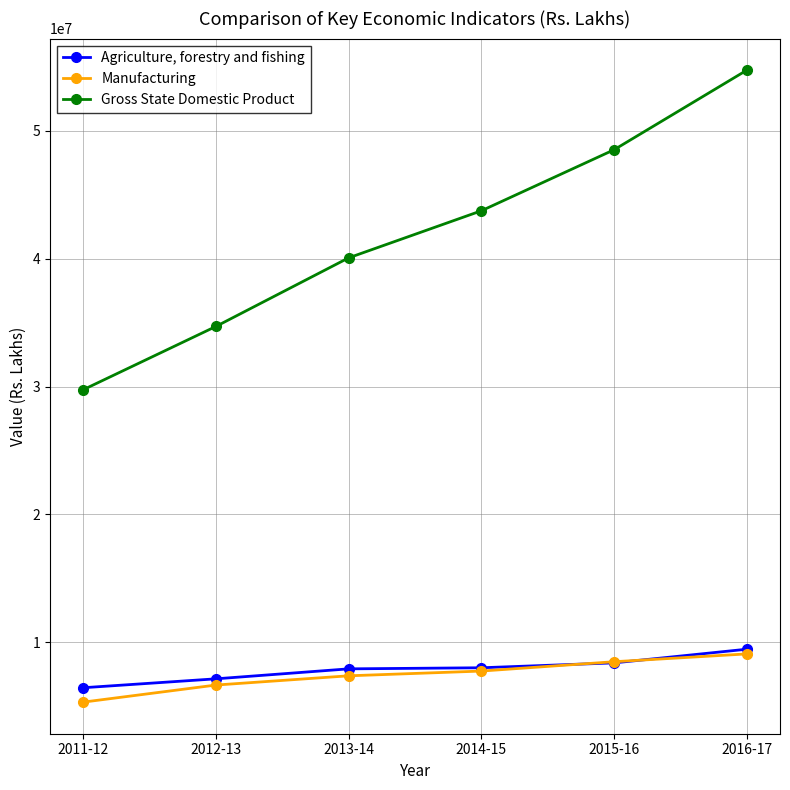

True or false: Gross State Domestic Product and Agriculture, forestry and fishing intersect in this chart.

False